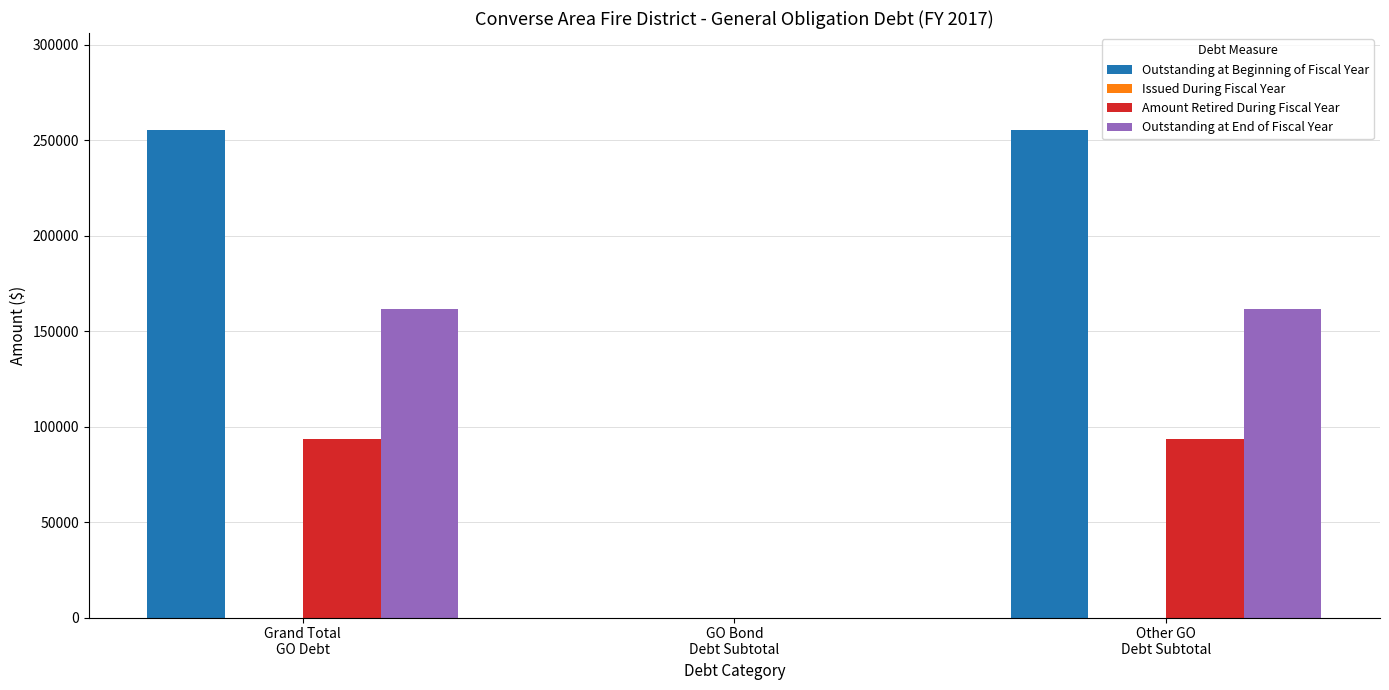

What is the highest value of the Amount Retired During Fiscal Year series?

93507